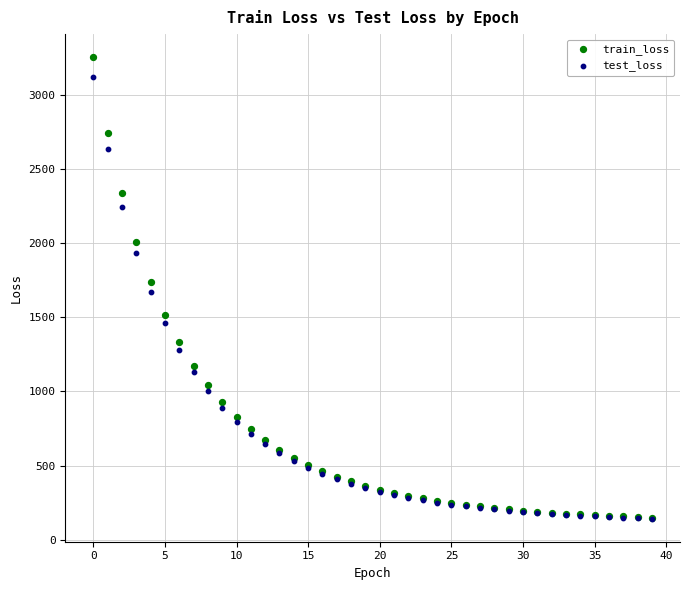

In the test_loss series, what Y value is closest to 1632?

1674.3